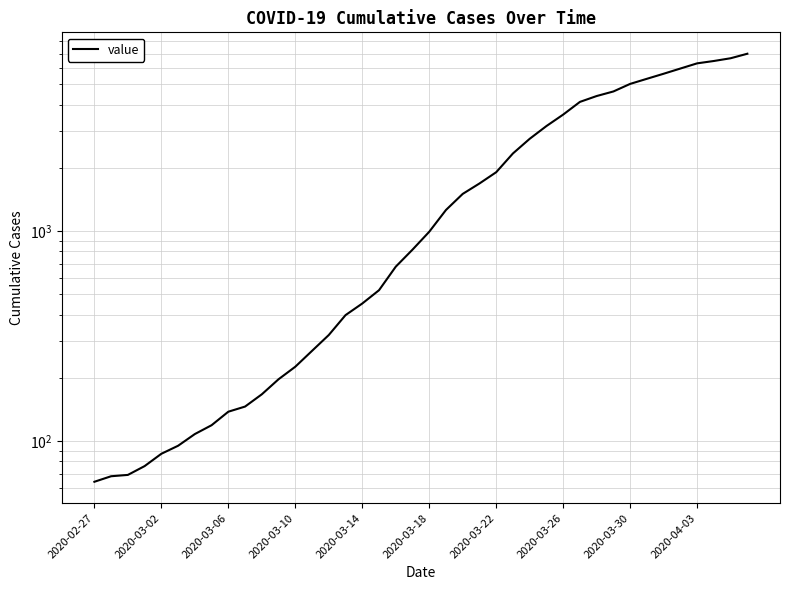

List the labels in order of value, largest first.

39, 38, 37, 36, 35, 34, 33, 32, 31, 30, 29, 28, 27, 26, 25, 24, 23, 22, 21, 20, 19, 18, 17, 16, 15, 14, 13, 12, 11, 10, 2020-04-03, 2020-03-30, 2020-03-26, 2020-03-22, 2020-03-18, 2020-03-14, 2020-03-10, 2020-03-06, 2020-03-02, 2020-02-27